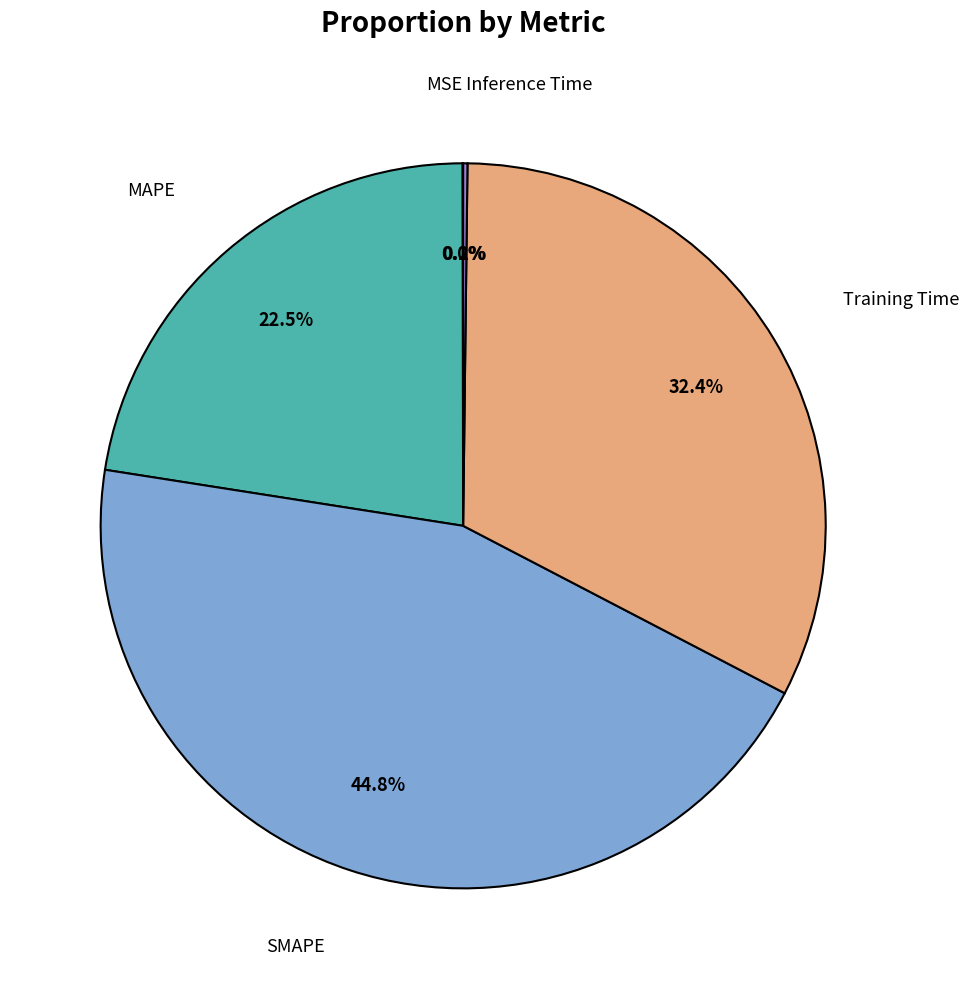

Is there any slice that represents more than half of the pie?

No